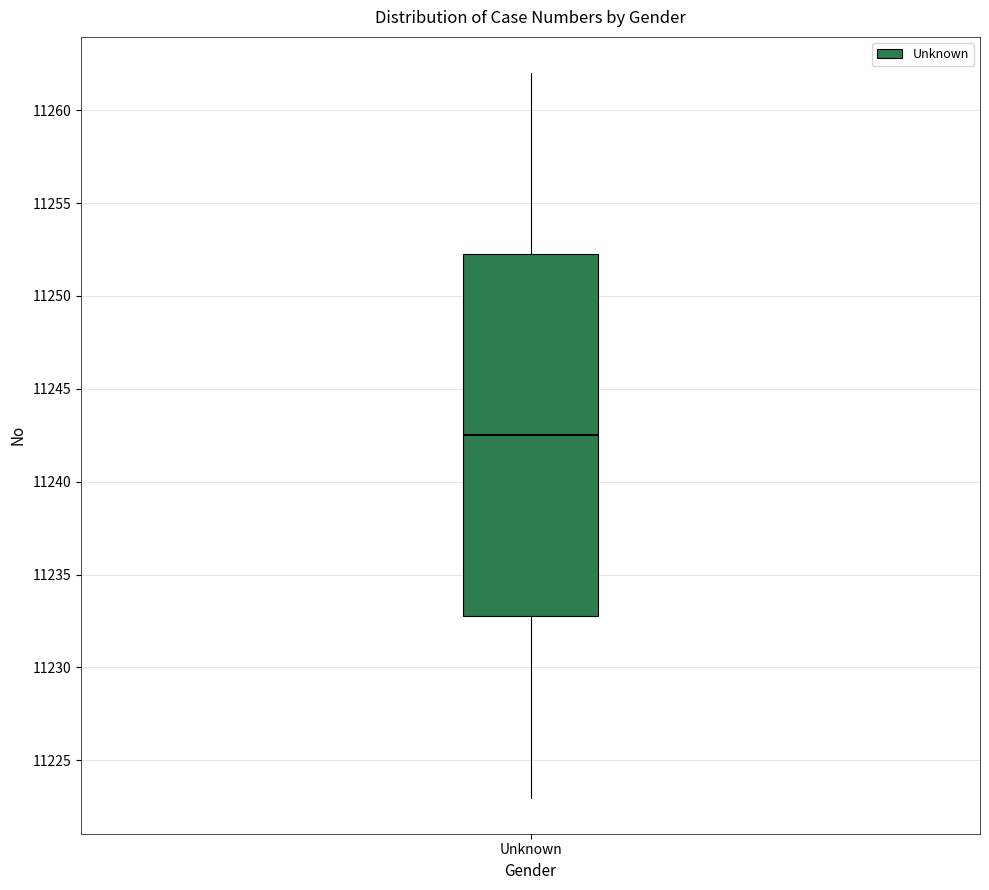

Where does the median line of the box for Unknown sit on the y-axis? The values are not printed on the chart, so give them approximately, as read against the axis.

11242.5